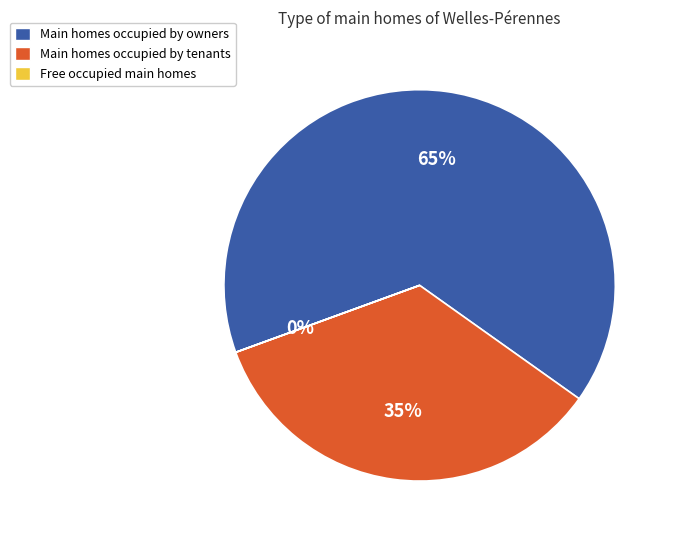

What percentage is the Main homes occupied by owners slice, to the nearest percent?

65%